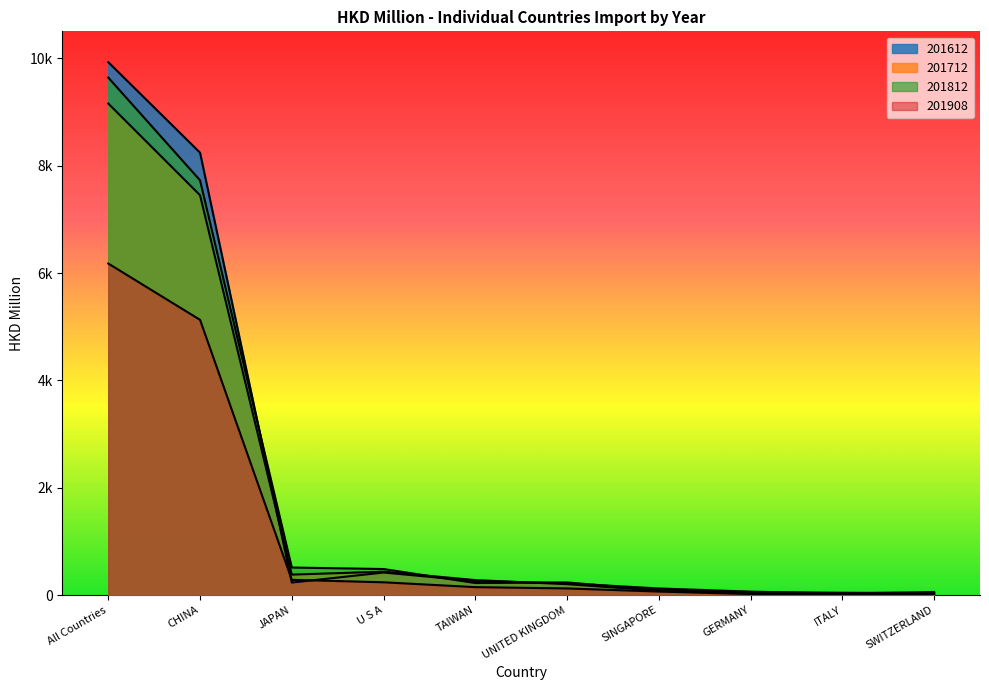

Between JAPAN and UNITED KINGDOM, which series saw the biggest shift?

201812